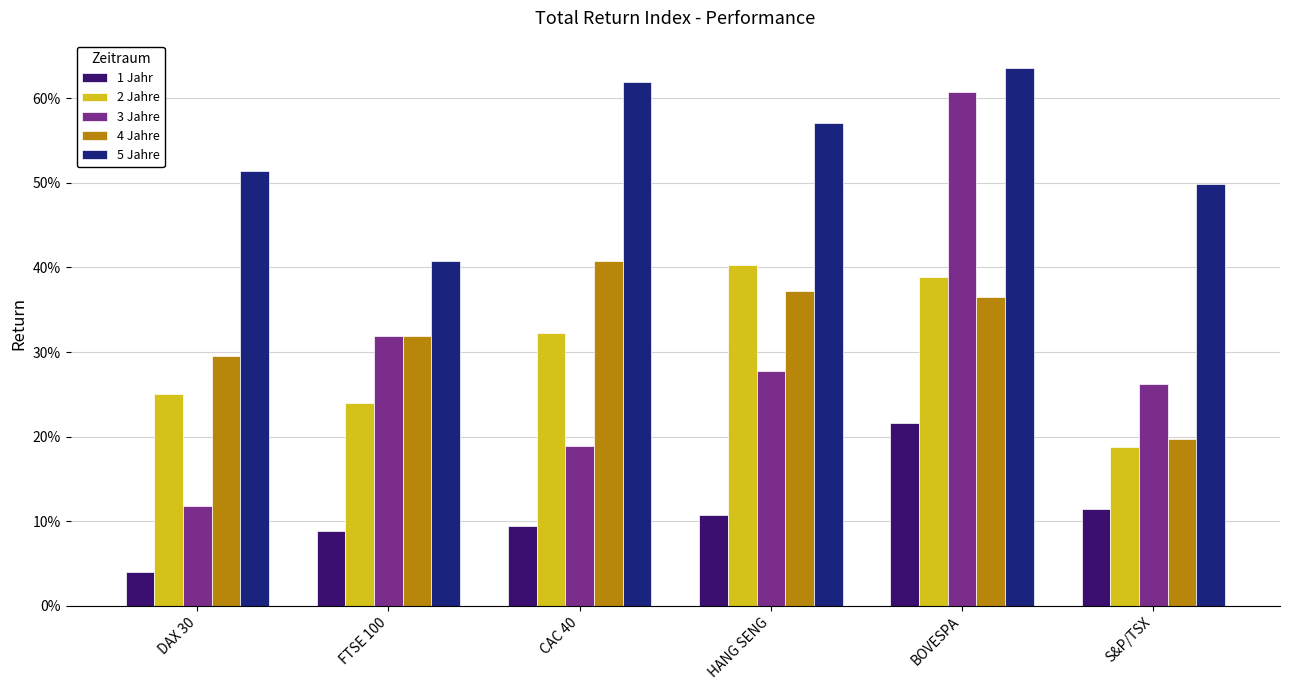

What are all the series names shown in the legend?

1 Jahr, 2 Jahre, 3 Jahre, 4 Jahre, 5 Jahre